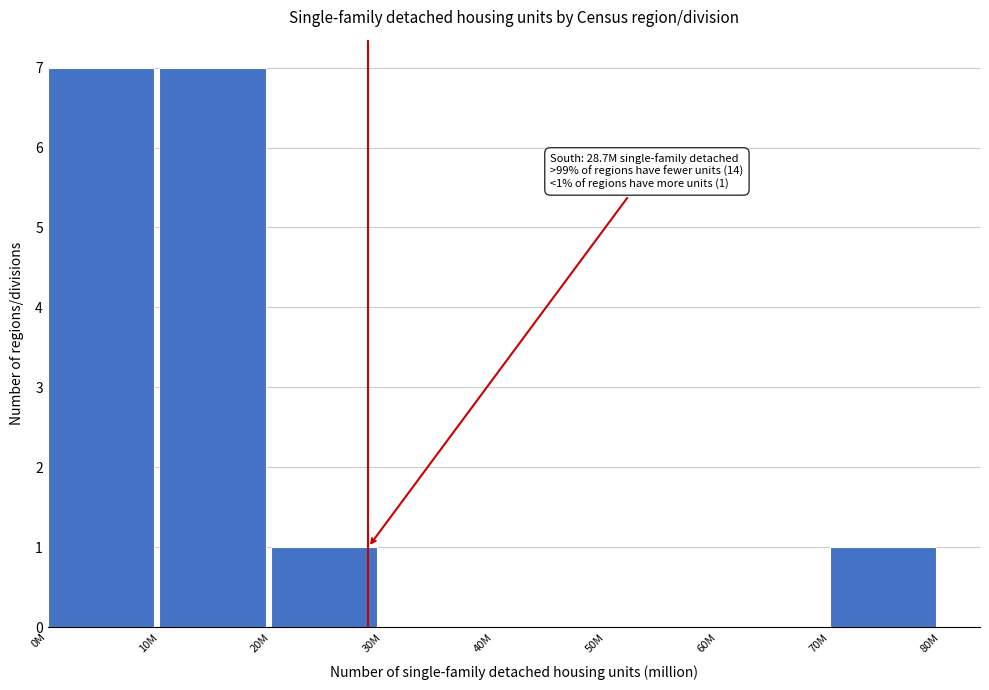

Reading right to left, transcribe all the data shown in this chart.

70M=1	60M=0	50M=0	40M=0	30M=0	20M=1	10M=7	0M=7